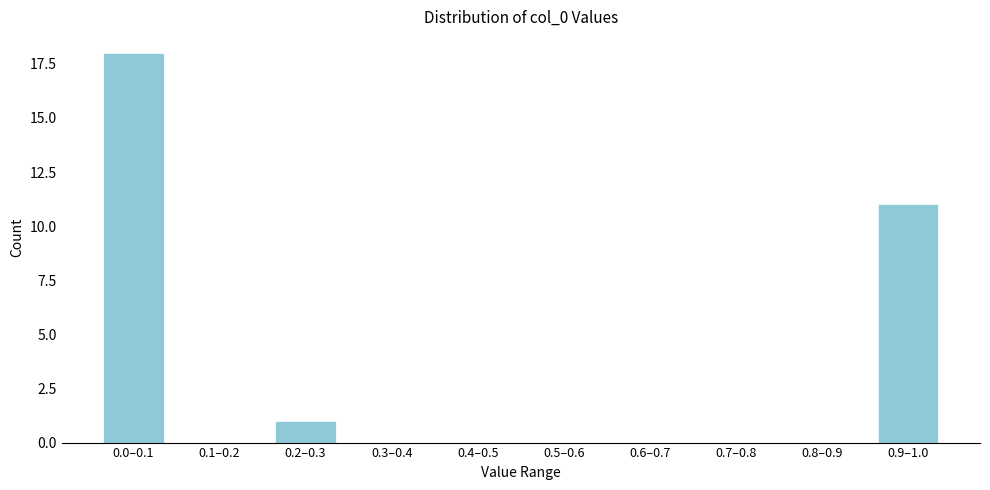

Reading left to right, transcribe all the data shown in this chart.

0.0–0.1=18	0.1–0.2=0	0.2–0.3=1	0.3–0.4=0	0.4–0.5=0	0.5–0.6=0	0.6–0.7=0	0.7–0.8=0	0.8–0.9=0	0.9–1.0=11